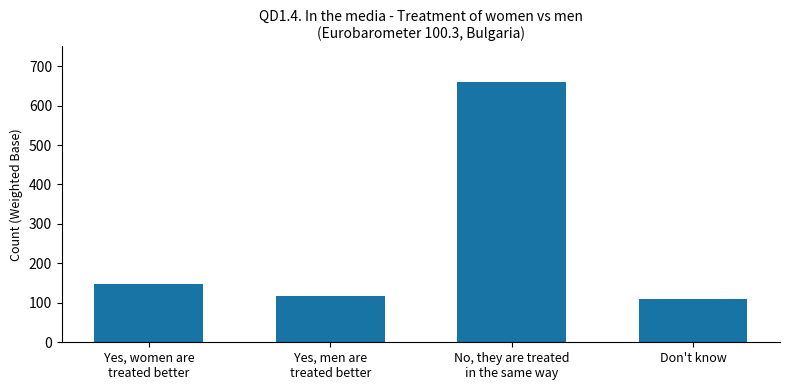

Is it true that the value at Don't know is 110?

True